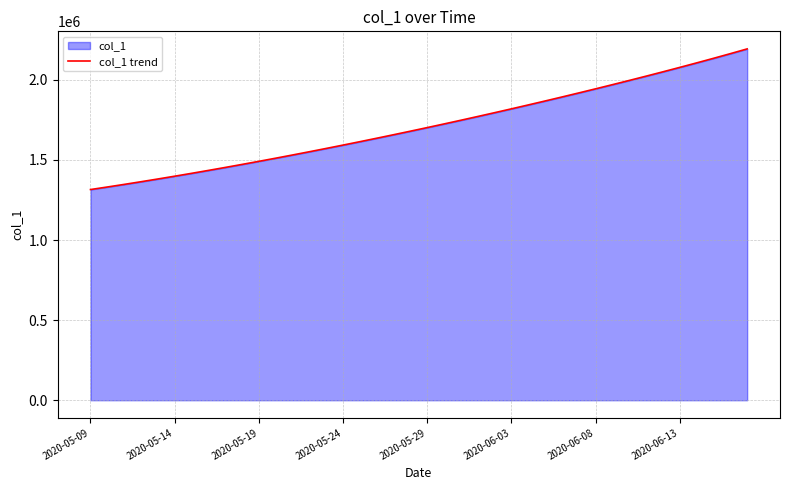

What is the difference between the maximum and minimum values?

877835.0